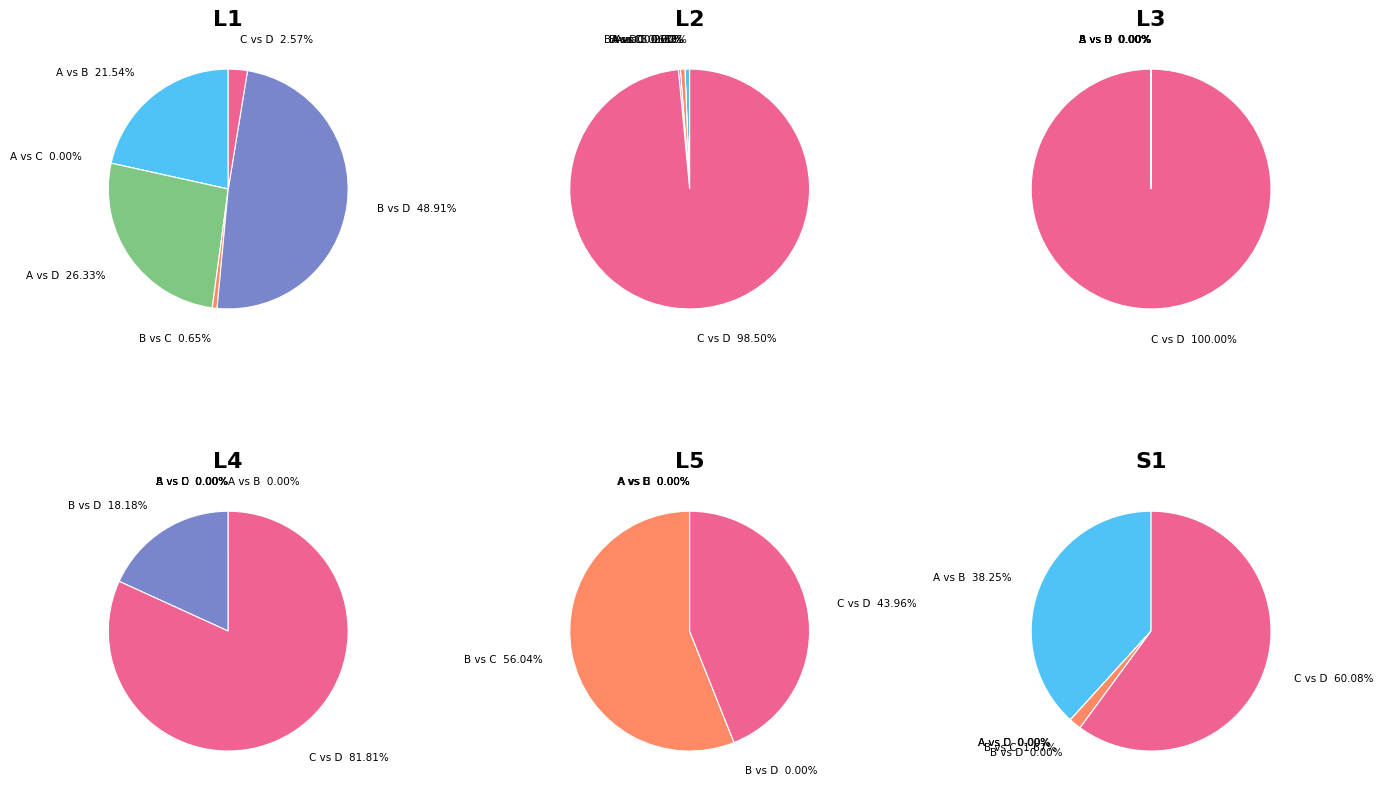

How many segments does this pie chart have?

6